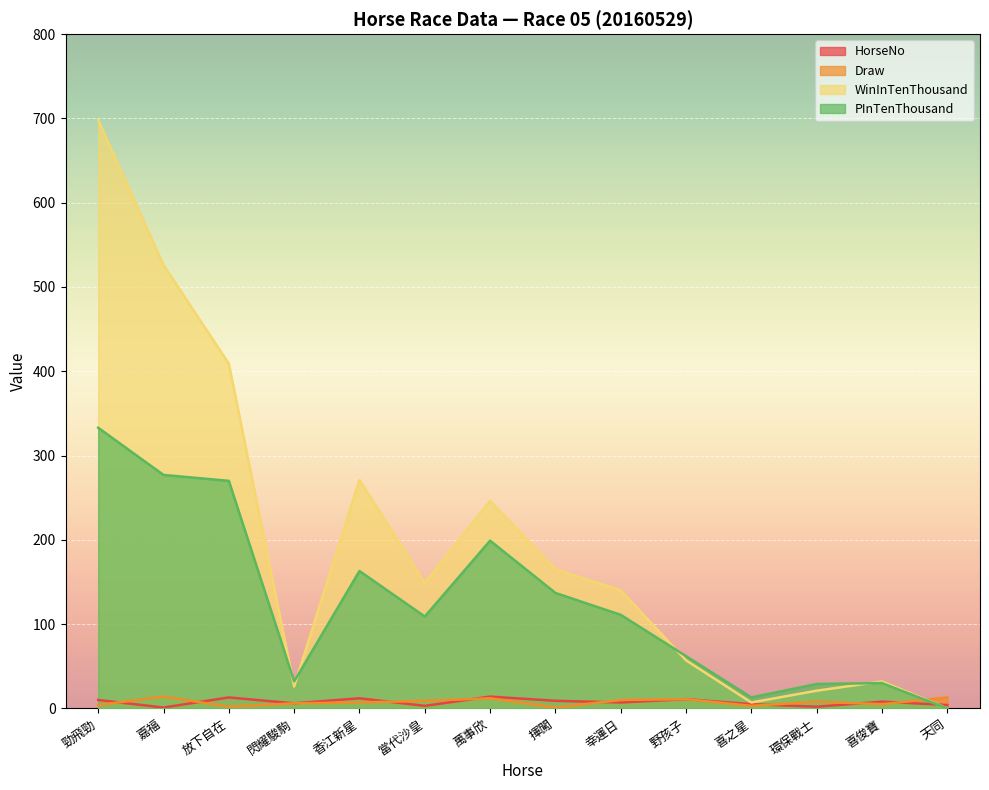

What is the maximum value for WinInTenThousand?

698